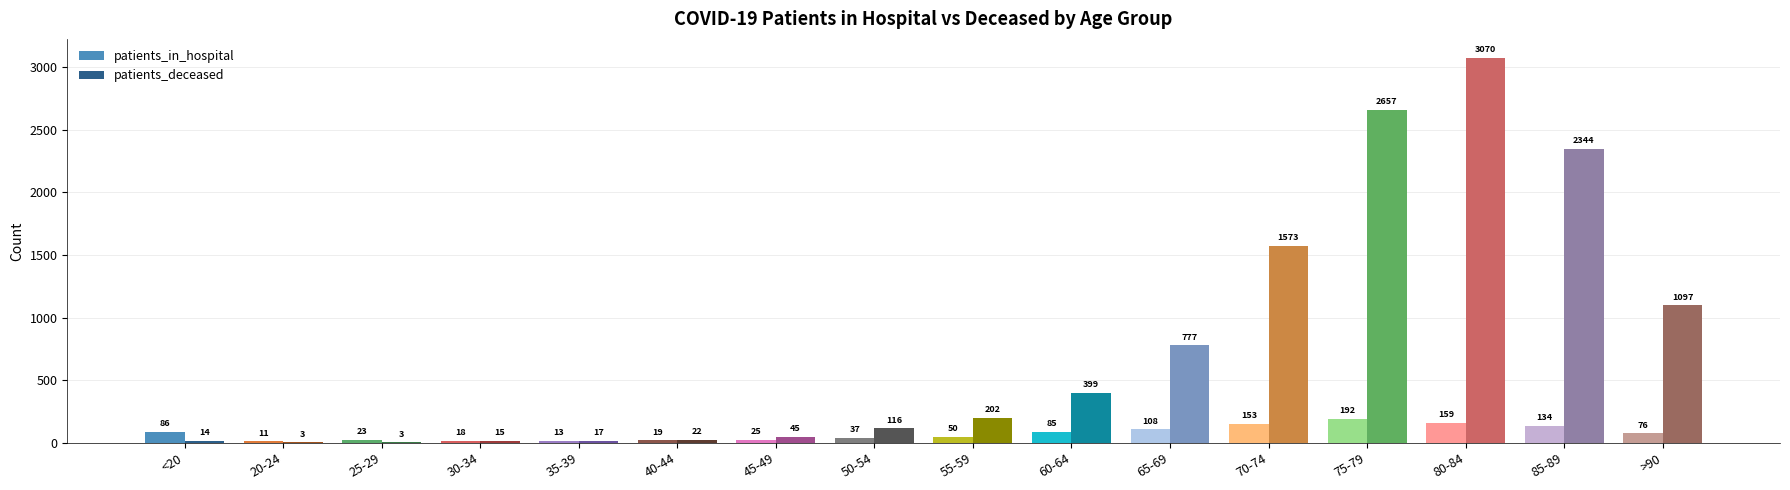

Does the chart contain stacked bars?

No